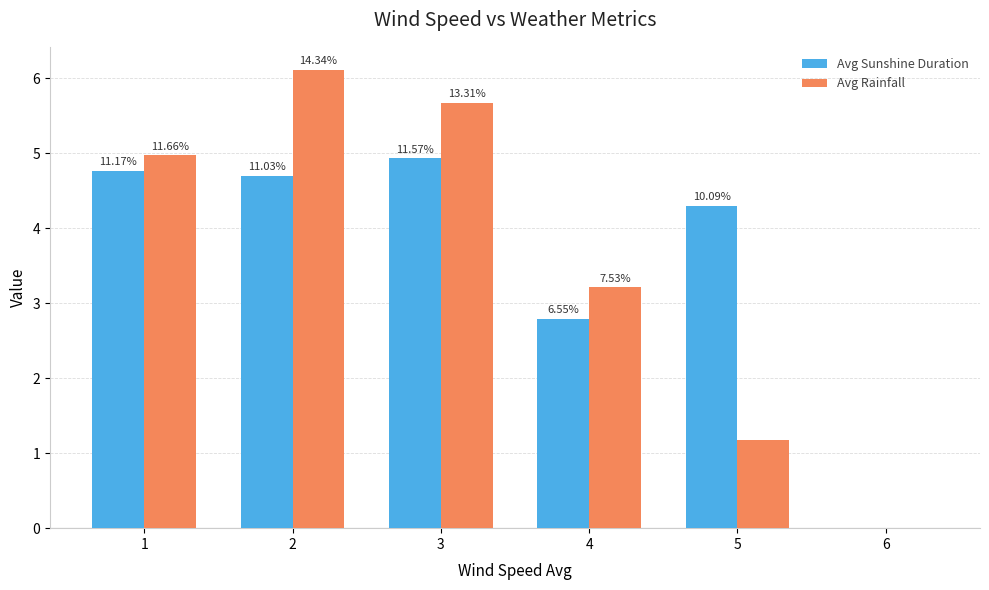

Reading right to left, extract all data points from this chart.

Avg Sunshine Duration: 0.0	4.3	2.8	4.9	4.7	4.8
Avg Rainfall: 0.0	1.2	3.2	5.7	6.1	5.0